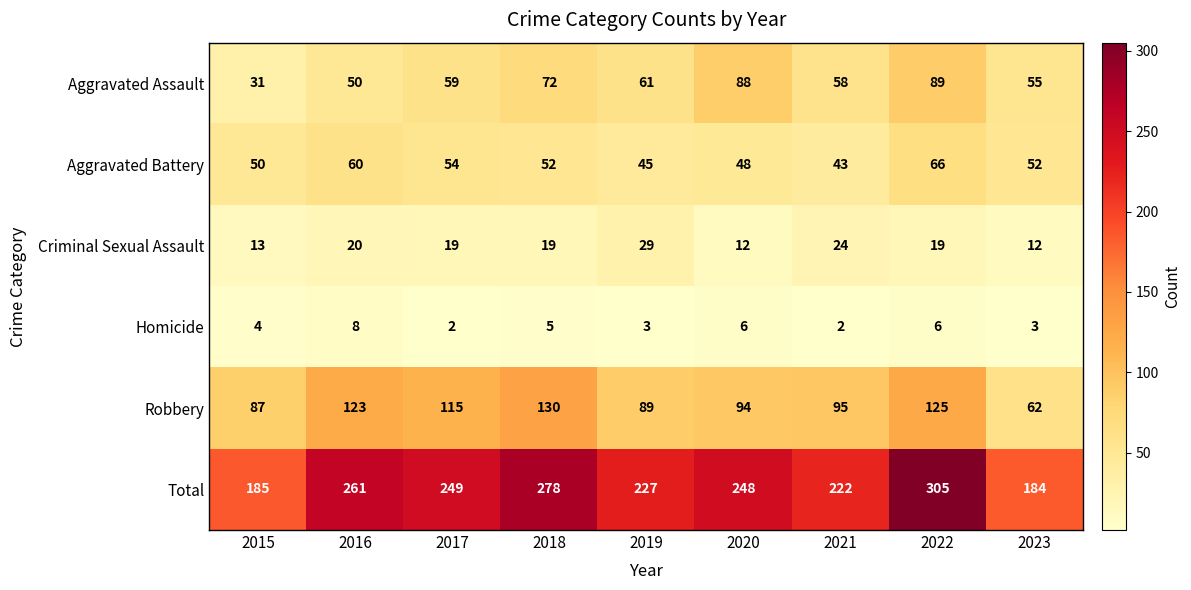

At how many categories does at least one series exceed 125?

9